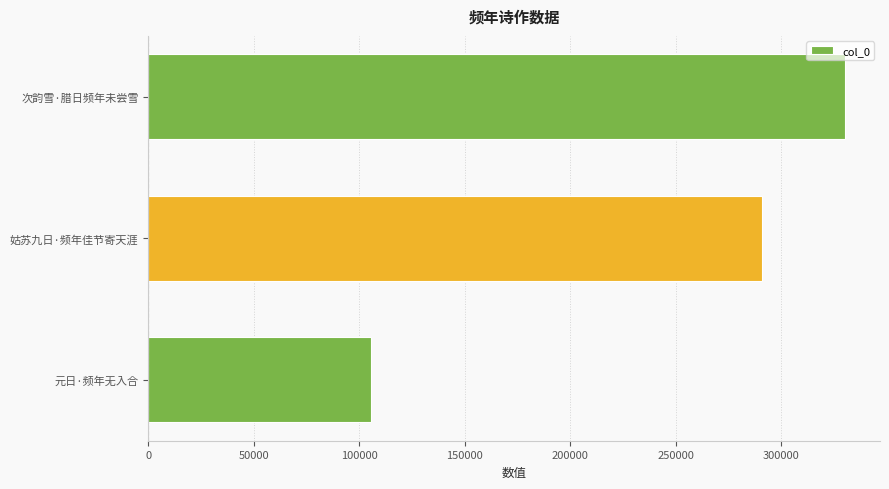

True or false: the data shows 501159 at 次韵雪·腊日频年未尝雪.

False